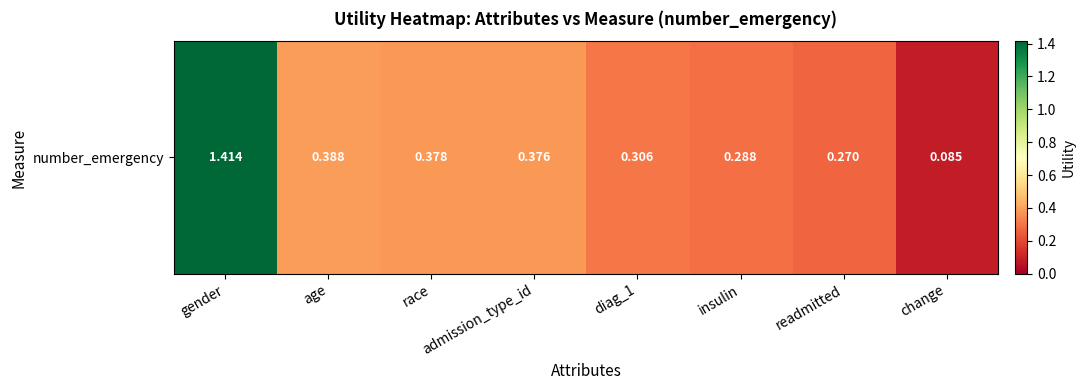

Is it true that the value at insulin is 0.3?

True